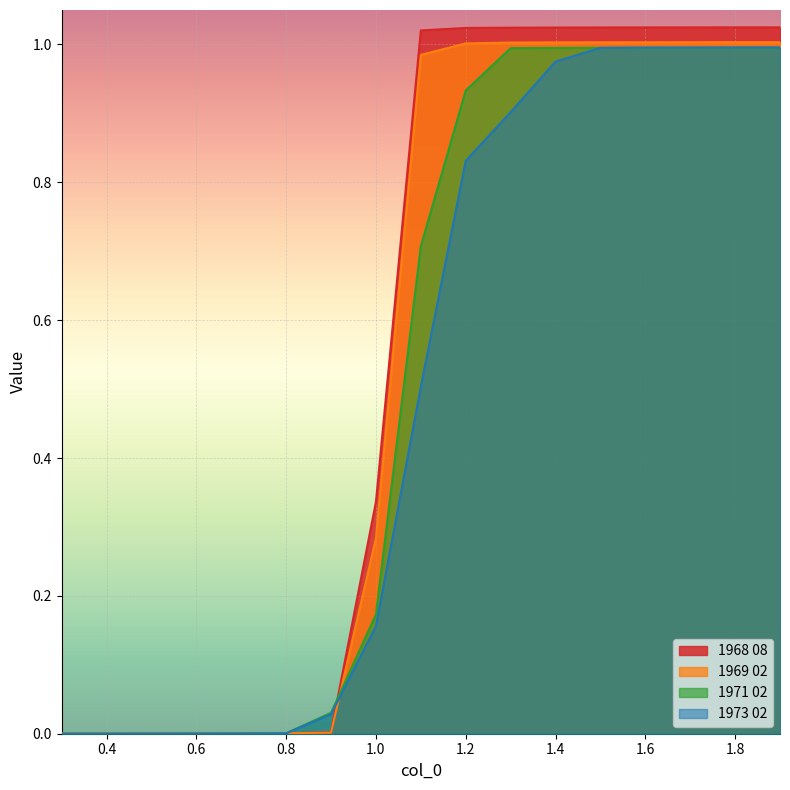

List the series in order of their peak value, lowest first.

1971 02, 1973 02, 1969 02, 1968 08